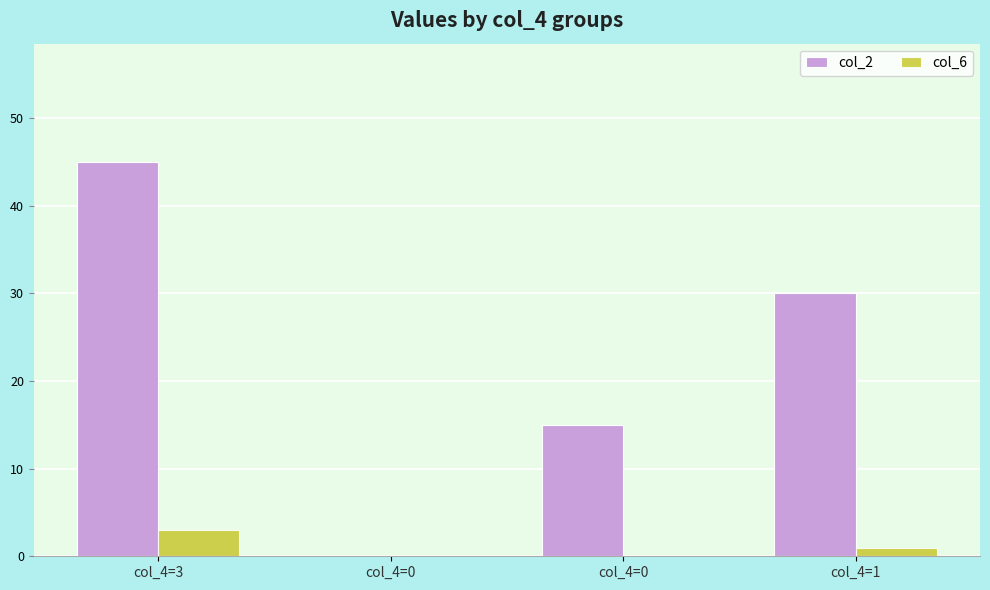

How many groups of bars are there?

4